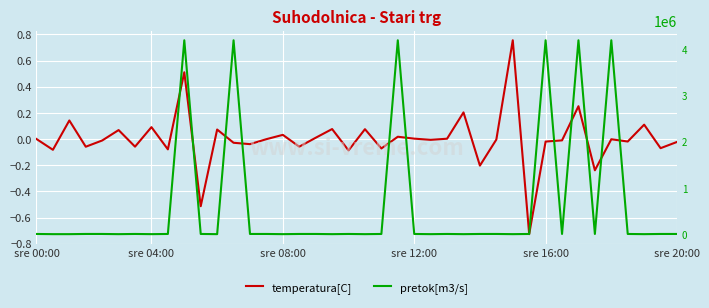

List the series in order of their overall mean, lowest first.

temperatura[C], pretok[m3/s]